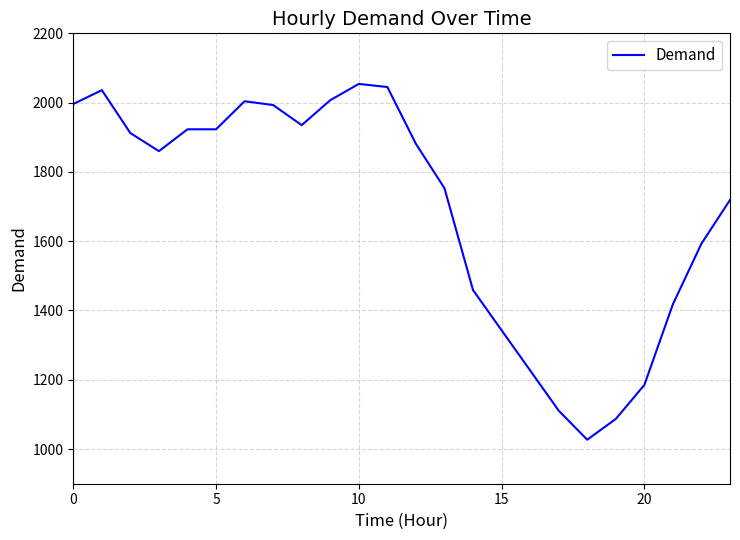

What is the difference between the maximum and minimum values?

1027